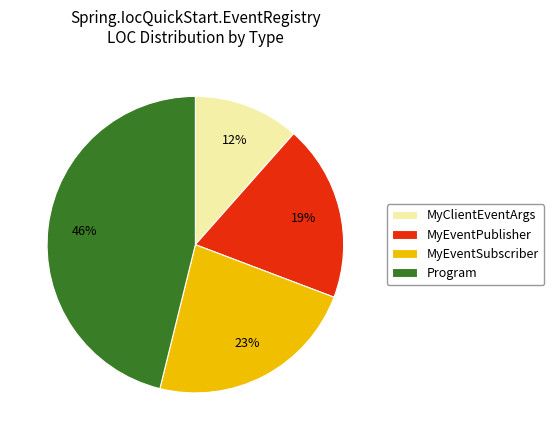

To the nearest percent, what percentage of the pie is MyEventSubscriber?

23%